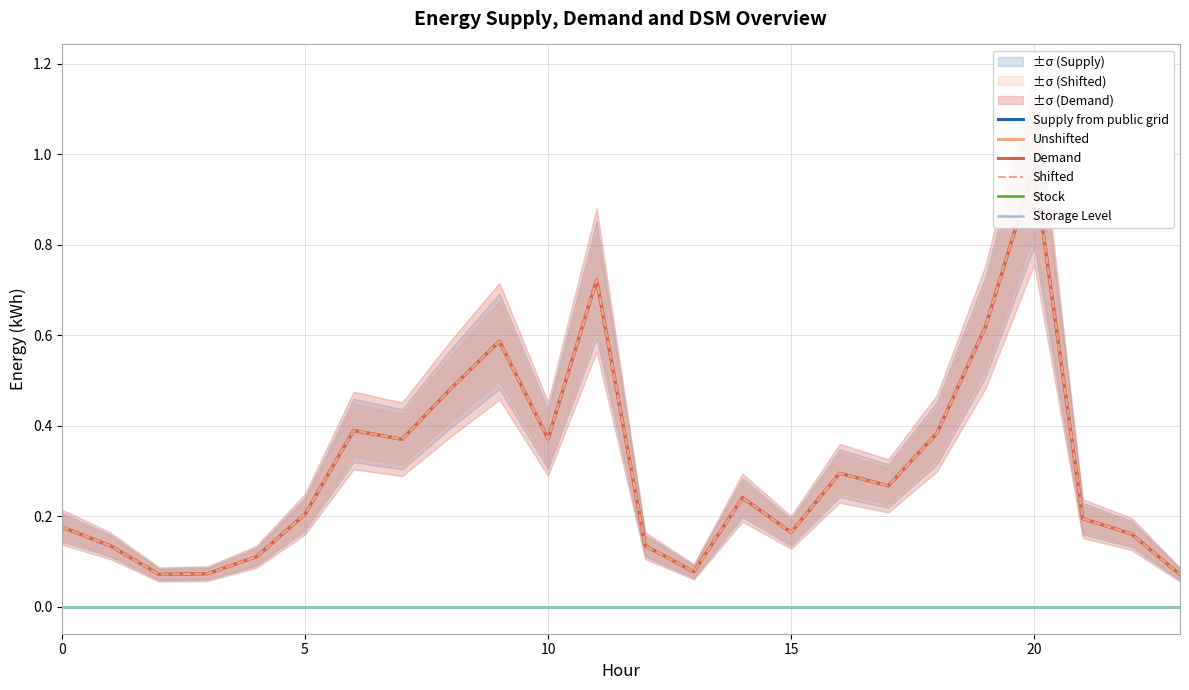

What value does the Unshifted series have at 10?

0.4